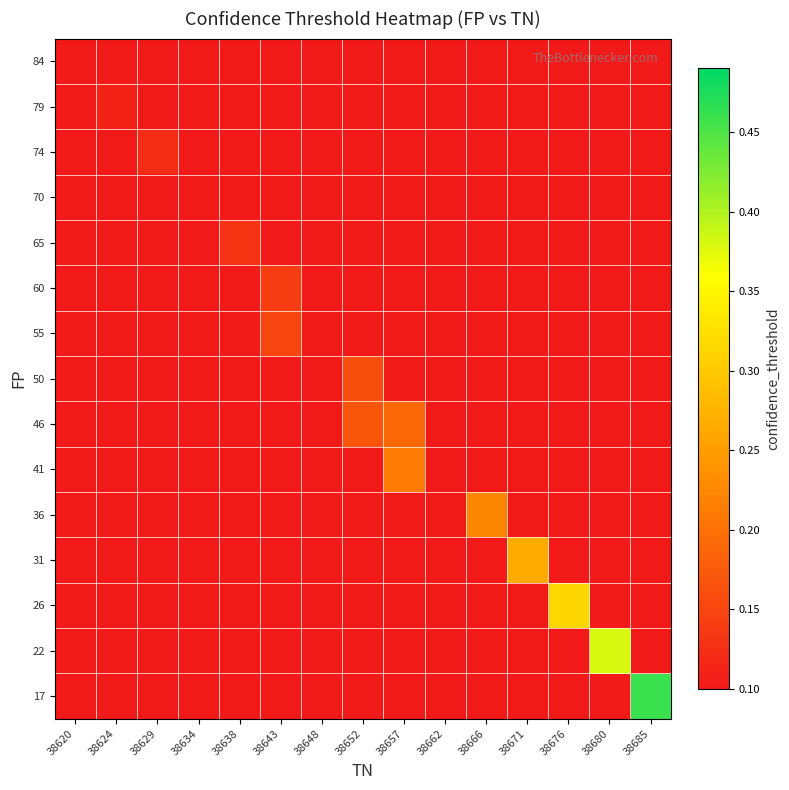

Reading left to right, transcribe all the data shown in this chart.

84: 38620=0.1	38624=0.1	38629=0.1	38634=0.1	38638=0.1	38643=0.1	38648=0.1	38652=0.1	38657=0.1	38662=0.1	38666=0.1	38671=0.1	38676=0.1	38680=0.1	38685=0.1
79: 38620=0.1	38624=0.1	38629=0.1	38634=0.1	38638=0.1	38643=0.1	38648=0.1	38652=0.1	38657=0.1	38662=0.1	38666=0.1	38671=0.1	38676=0.1	38680=0.1	38685=0.1
74: 38620=0.1	38624=0.1	38629=0.1	38634=0.1	38638=0.1	38643=0.1	38648=0.1	38652=0.1	38657=0.1	38662=0.1	38666=0.1	38671=0.1	38676=0.1	38680=0.1	38685=0.1
70: 38620=0.1	38624=0.1	38629=0.1	38634=0.1	38638=0.1	38643=0.1	38648=0.1	38652=0.1	38657=0.1	38662=0.1	38666=0.1	38671=0.1	38676=0.1	38680=0.1	38685=0.1
65: 38620=0.1	38624=0.1	38629=0.1	38634=0.1	38638=0.1	38643=0.1	38648=0.1	38652=0.1	38657=0.1	38662=0.1	38666=0.1	38671=0.1	38676=0.1	38680=0.1	38685=0.1
60: 38620=0.1	38624=0.1	38629=0.1	38634=0.1	38638=0.1	38643=0.1	38648=0.1	38652=0.1	38657=0.1	38662=0.1	38666=0.1	38671=0.1	38676=0.1	38680=0.1	38685=0.1
55: 38620=0.1	38624=0.1	38629=0.1	38634=0.1	38638=0.1	38643=0.1	38648=0.1	38652=0.1	38657=0.1	38662=0.1	38666=0.1	38671=0.1	38676=0.1	38680=0.1	38685=0.1
50: 38620=0.1	38624=0.1	38629=0.1	38634=0.1	38638=0.1	38643=0.1	38648=0.1	38652=0.2	38657=0.1	38662=0.1	38666=0.1	38671=0.1	38676=0.1	38680=0.1	38685=0.1
46: 38620=0.1	38624=0.1	38629=0.1	38634=0.1	38638=0.1	38643=0.1	38648=0.1	38652=0.2	38657=0.2	38662=0.1	38666=0.1	38671=0.1	38676=0.1	38680=0.1	38685=0.1
41: 38620=0.1	38624=0.1	38629=0.1	38634=0.1	38638=0.1	38643=0.1	38648=0.1	38652=0.1	38657=0.2	38662=0.1	38666=0.1	38671=0.1	38676=0.1	38680=0.1	38685=0.1
36: 38620=0.1	38624=0.1	38629=0.1	38634=0.1	38638=0.1	38643=0.1	38648=0.1	38652=0.1	38657=0.1	38662=0.1	38666=0.2	38671=0.1	38676=0.1	38680=0.1	38685=0.1
31: 38620=0.1	38624=0.1	38629=0.1	38634=0.1	38638=0.1	38643=0.1	38648=0.1	38652=0.1	38657=0.1	38662=0.1	38666=0.1	38671=0.3	38676=0.1	38680=0.1	38685=0.1
26: 38620=0.1	38624=0.1	38629=0.1	38634=0.1	38638=0.1	38643=0.1	38648=0.1	38652=0.1	38657=0.1	38662=0.1	38666=0.1	38671=0.1	38676=0.3	38680=0.1	38685=0.1
22: 38620=0.1	38624=0.1	38629=0.1	38634=0.1	38638=0.1	38643=0.1	38648=0.1	38652=0.1	38657=0.1	38662=0.1	38666=0.1	38671=0.1	38676=0.1	38680=0.4	38685=0.1
17: 38620=0.1	38624=0.1	38629=0.1	38634=0.1	38638=0.1	38643=0.1	38648=0.1	38652=0.1	38657=0.1	38662=0.1	38666=0.1	38671=0.1	38676=0.1	38680=0.1	38685=0.5